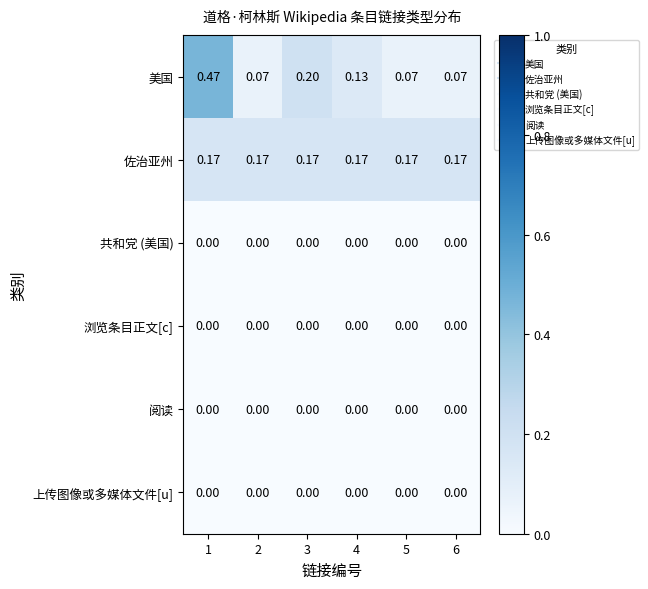

Which series has the largest range (max minus min)?

美国